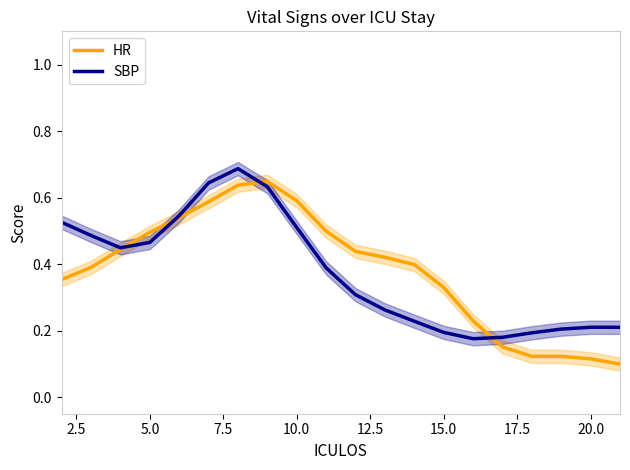

What is the minimum value for HR?

0.1